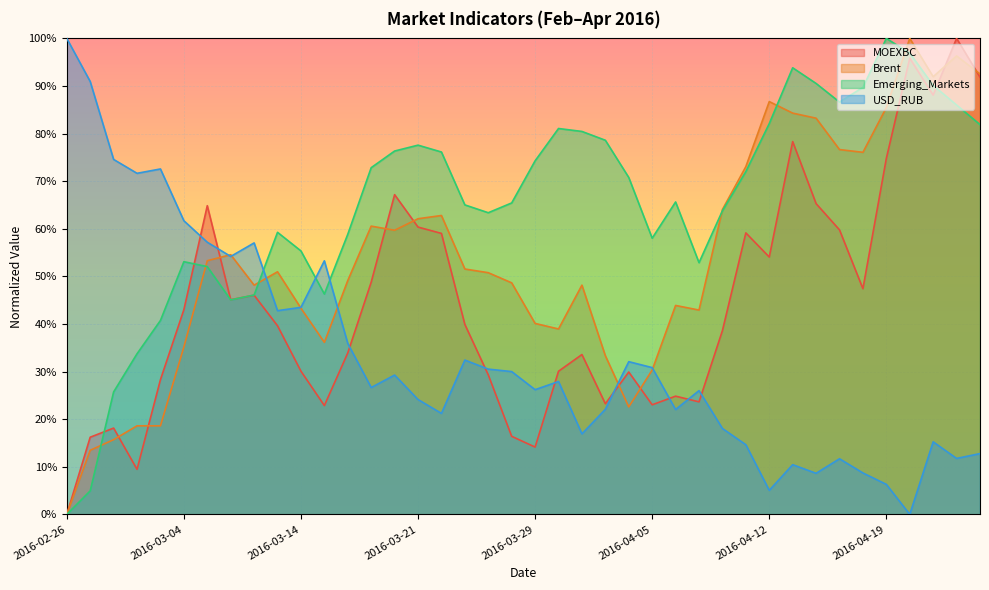

The USD_RUB series shows 40.6 at 2016-03-04. True or false?

False